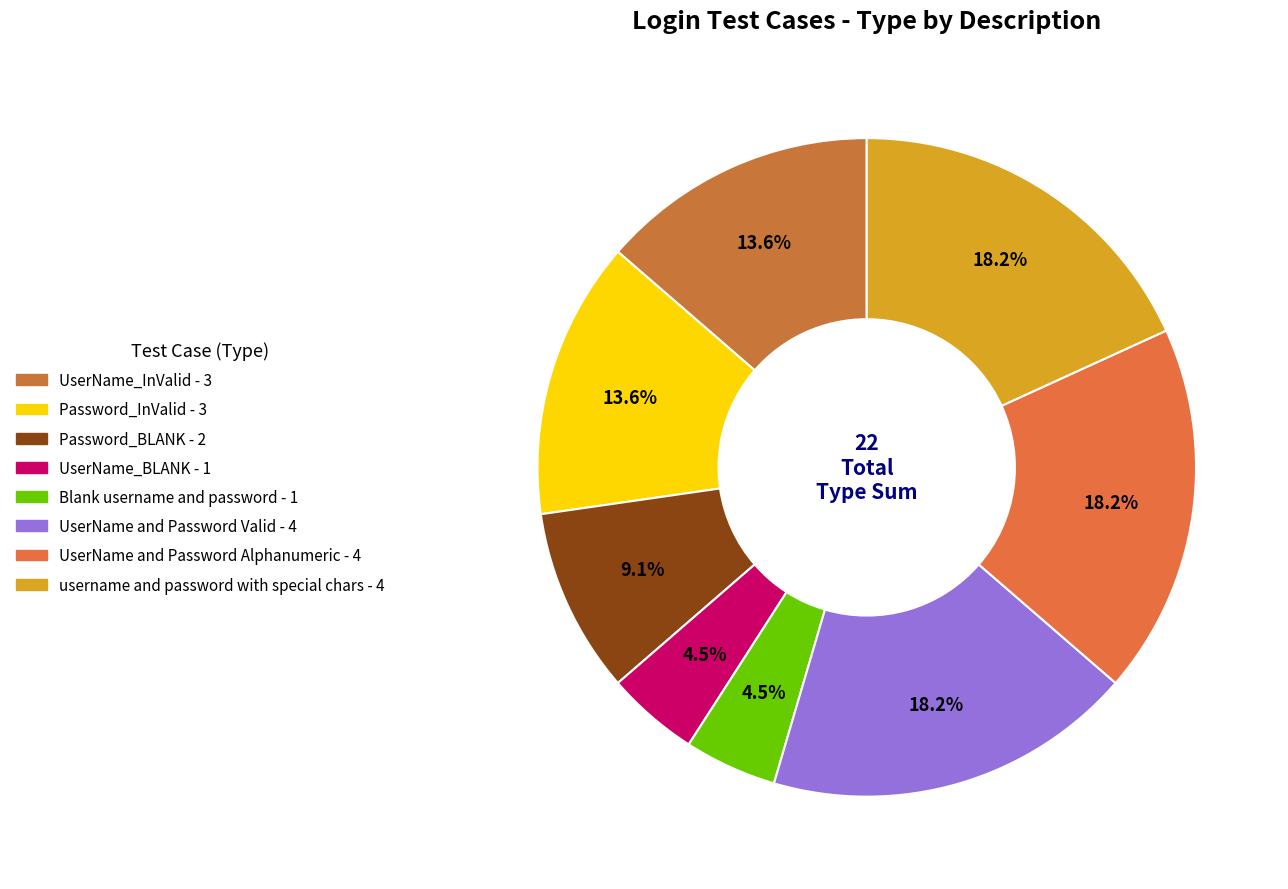

To the nearest percent, what is the difference between the largest and smallest slice percentages?

14%